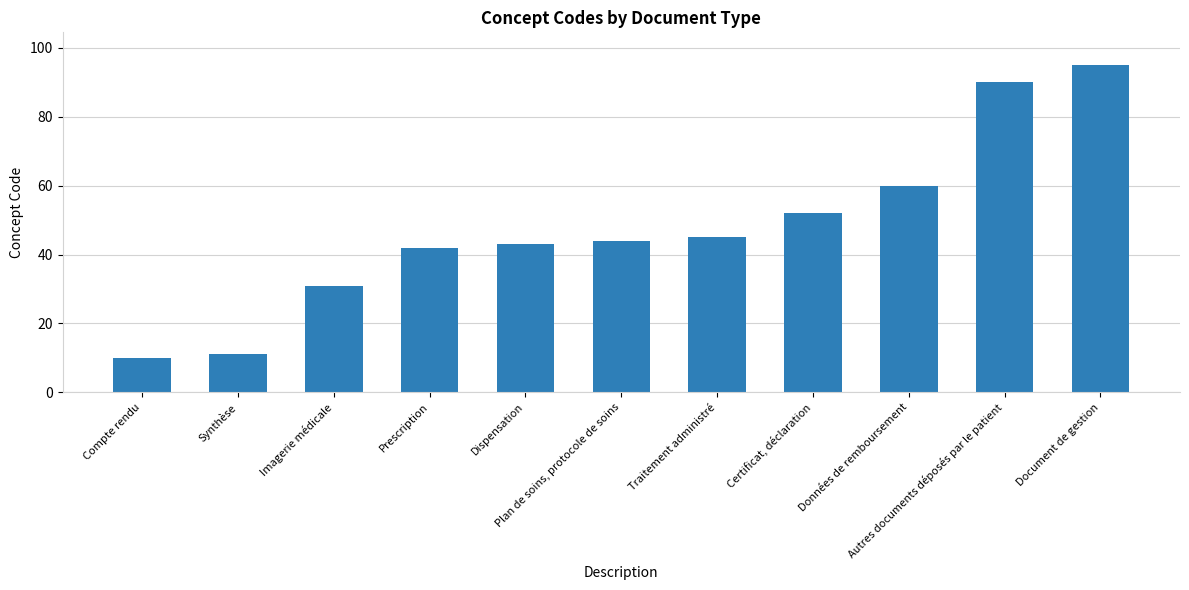

What is the label of the 1st bar from the left?

Compte rendu